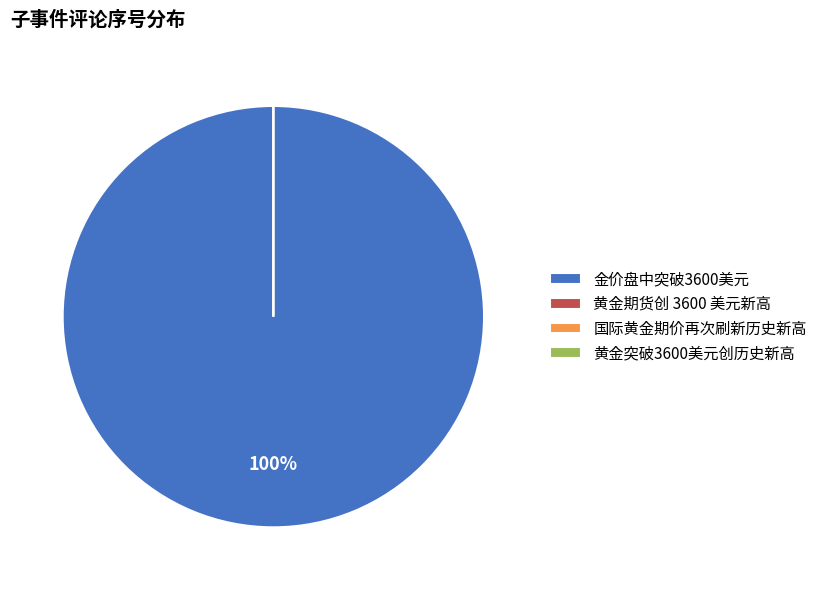

To the nearest percent, what is the difference between the largest and smallest slice percentages?

100%